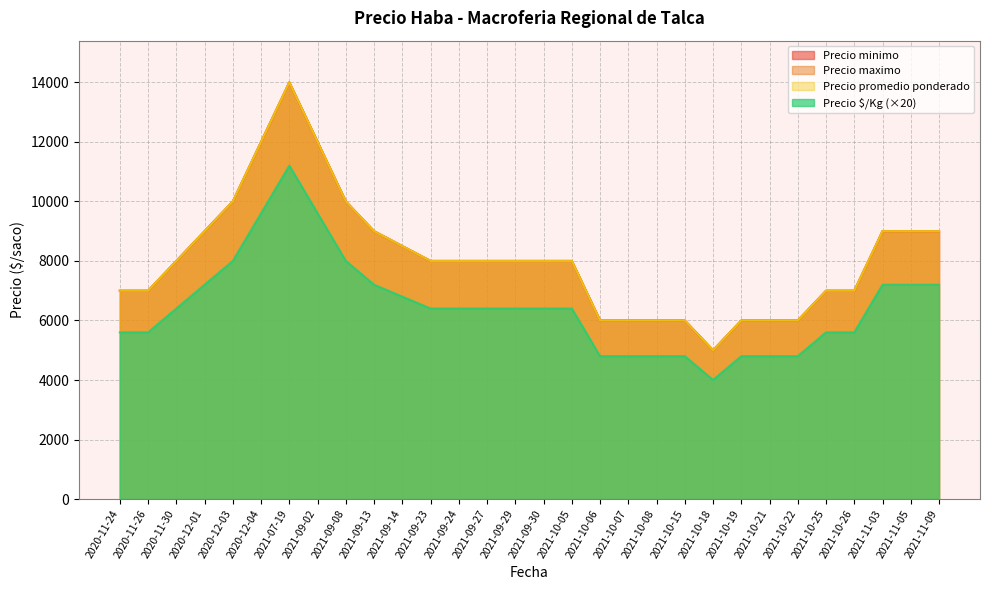

Count the number of data series in this chart.

4